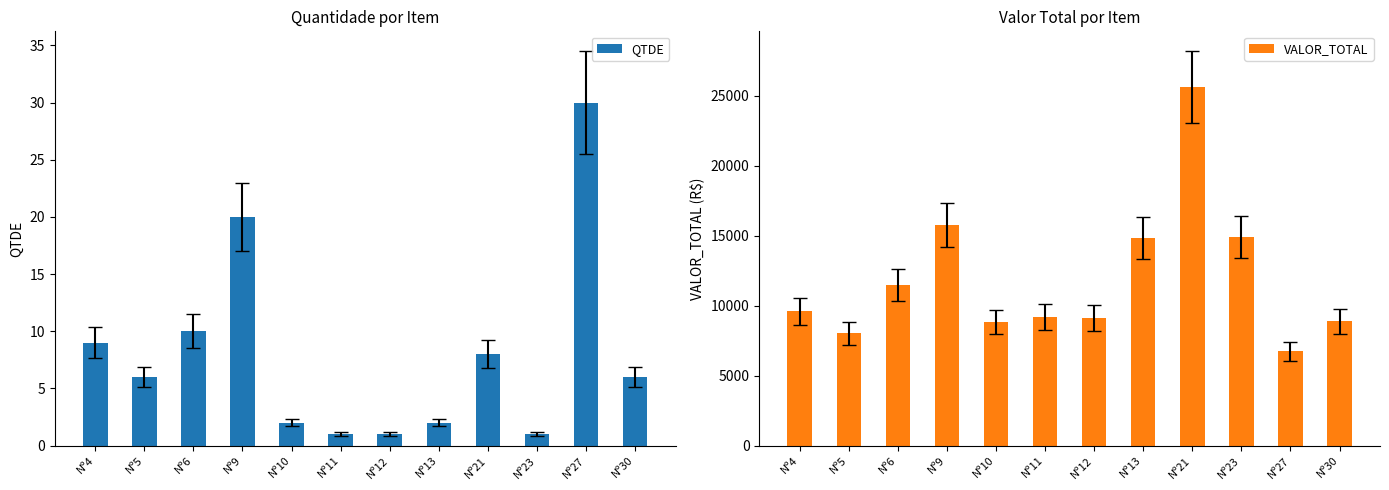

Reading left to right, list all the values displayed in this chart.

QTDE: 9.0	6.0	10.0	20.0	2.0	1.0	1.0	2.0	8.0	1.0	30.0	6.0
VALOR_TOTAL: 9600.7	8026.4	11459.1	15793.9	8835.4	9207.4	9126.0	14853.4	25638.0	14928.2	6737.4	8881.6